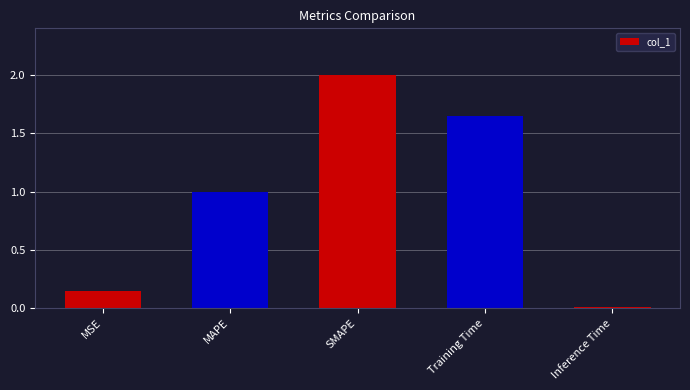

What is the difference between the second highest and minimum values?

1.6